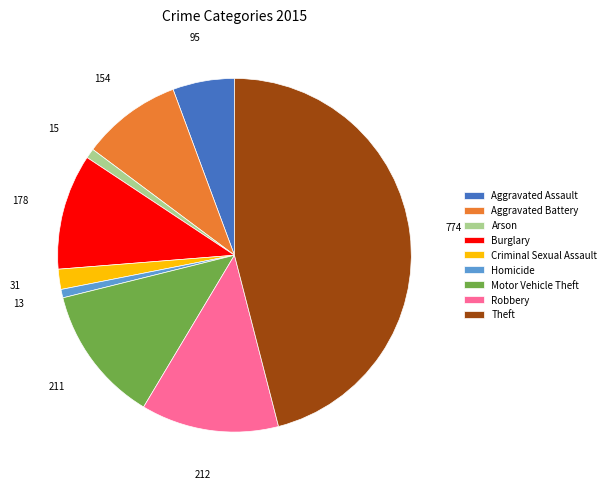

Is it true that Motor Vehicle Theft is 21% of the pie?

False